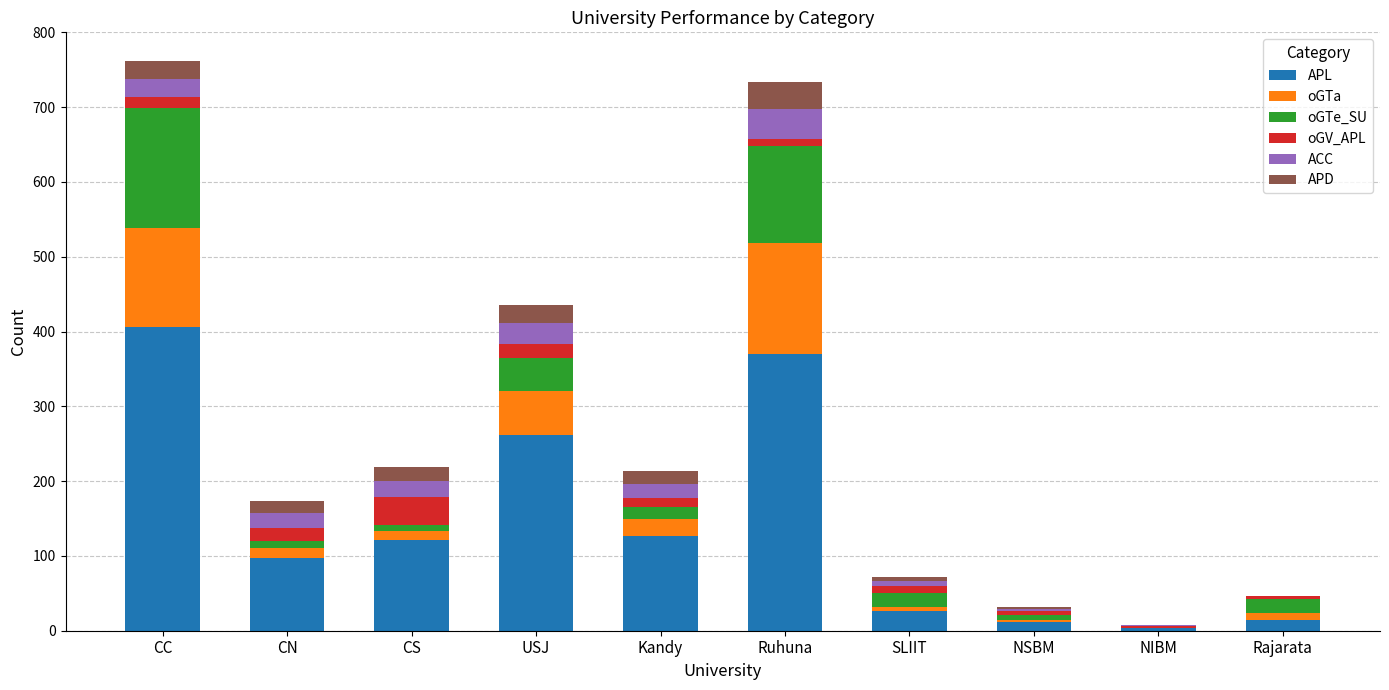

At which label is APL closest to 204?

USJ